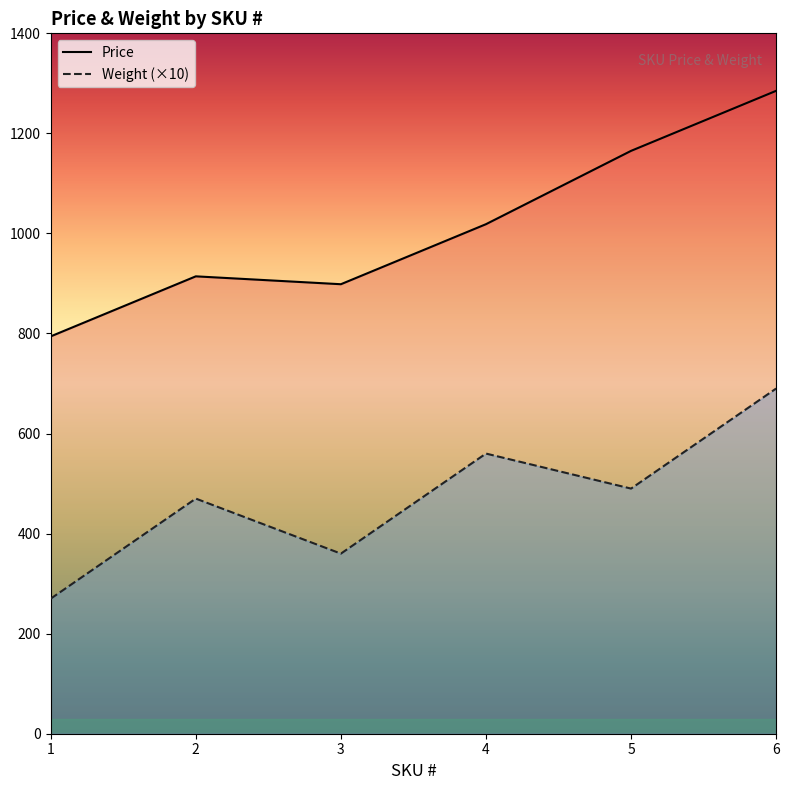

At which label does Price first exceed 1018?

4